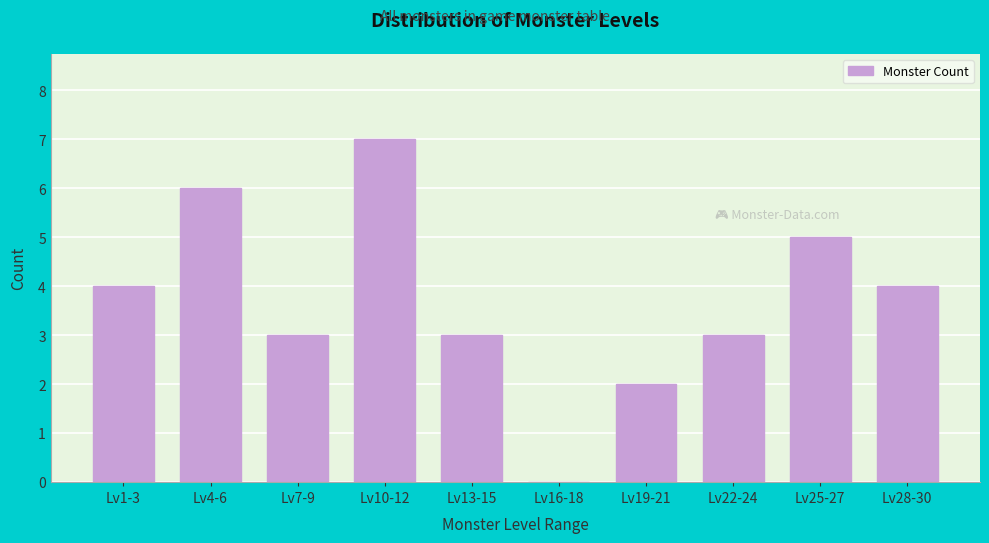

Reading left to right, what are all the values shown in this chart?

Lv1-3=4	Lv4-6=6	Lv7-9=3	Lv10-12=7	Lv13-15=3	Lv16-18=0	Lv19-21=2	Lv22-24=3	Lv25-27=5	Lv28-30=4